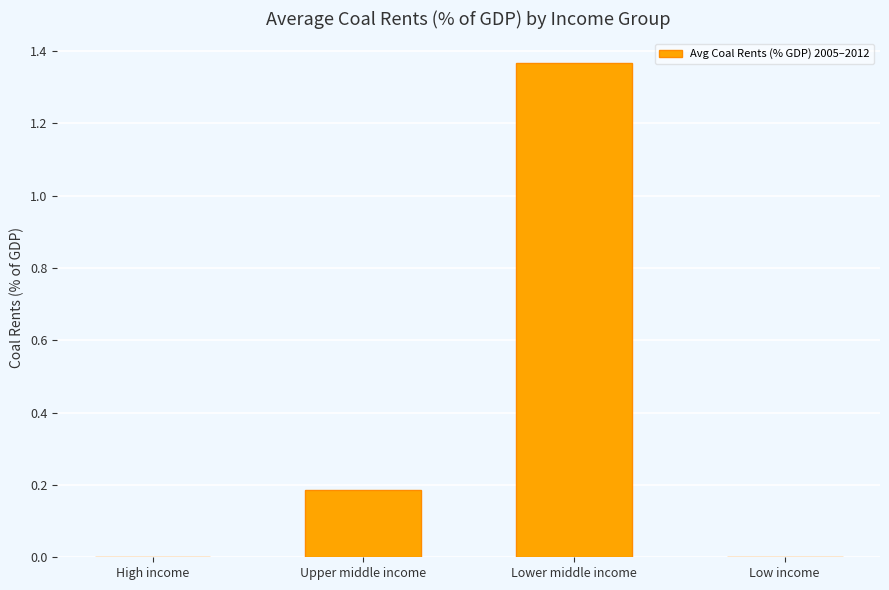

Which has a higher value, Lower middle income or High income?

Lower middle income